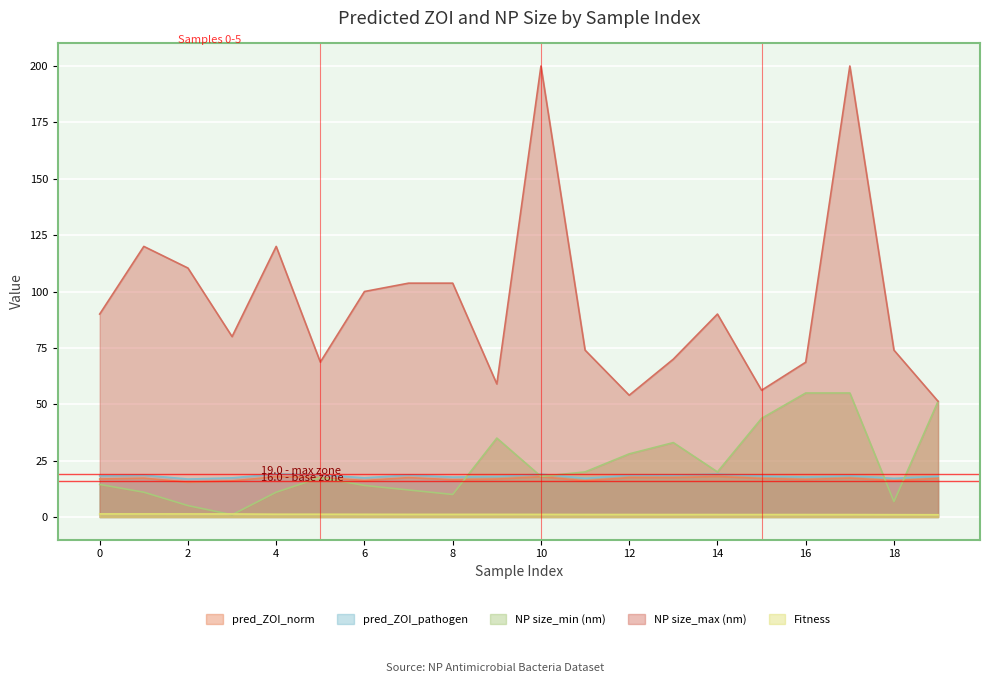

Which series has the widest spread of values?

NP size_max (nm)